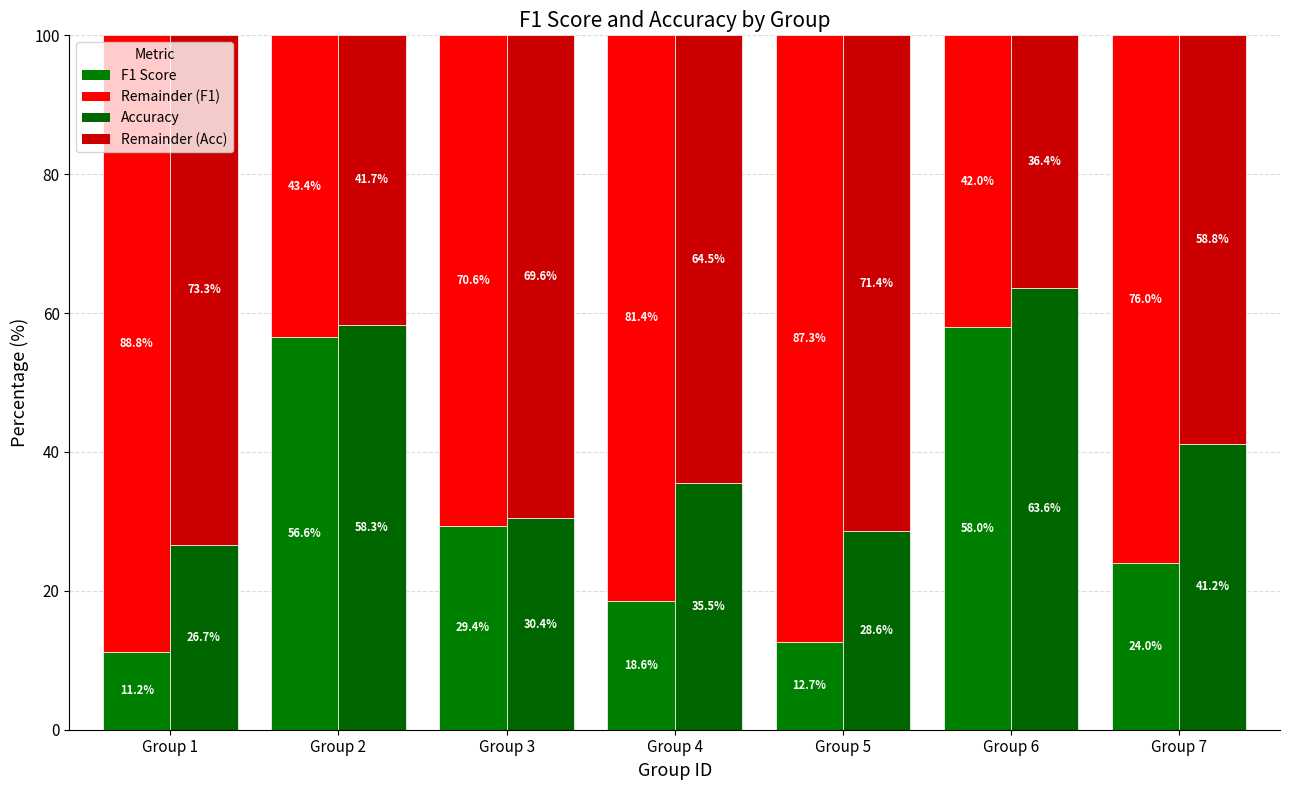

Between Group 1 and Group 2, which series saw the biggest shift?

F1 Score